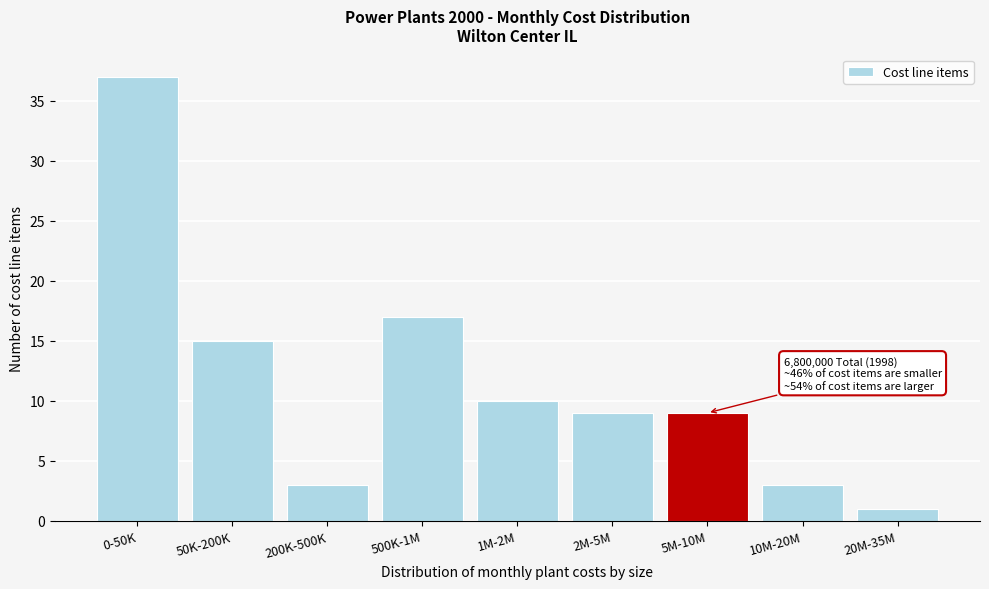

Reading right to left, what are all the values shown in this chart?

20M-35M=1	10M-20M=3	5M-10M=9	2M-5M=9	1M-2M=10	500K-1M=17	200K-500K=3	50K-200K=15	0-50K=37